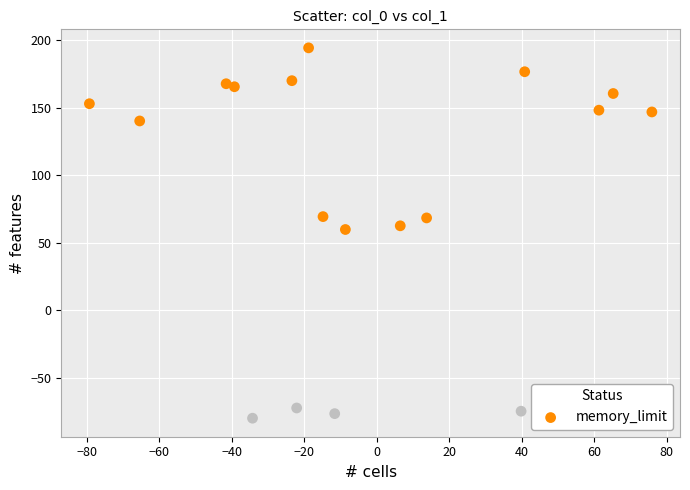

What is the range of X values (max minus min)?

155.3